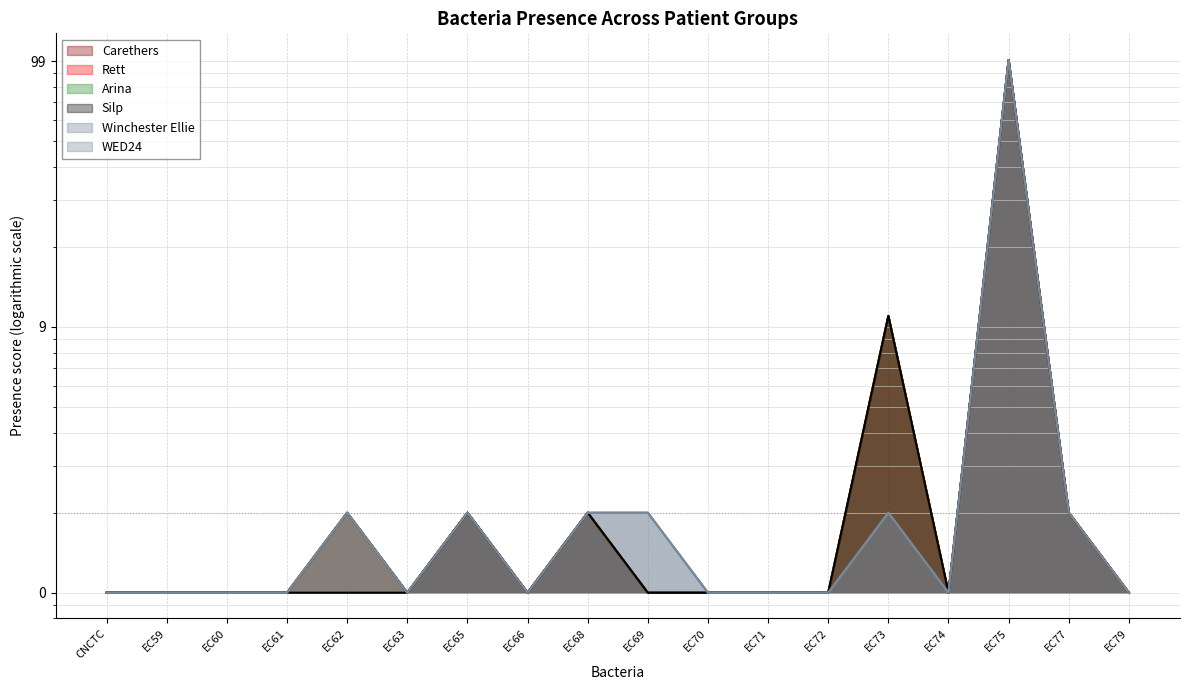

The Rett series shows 7 at EC73. True or false?

False